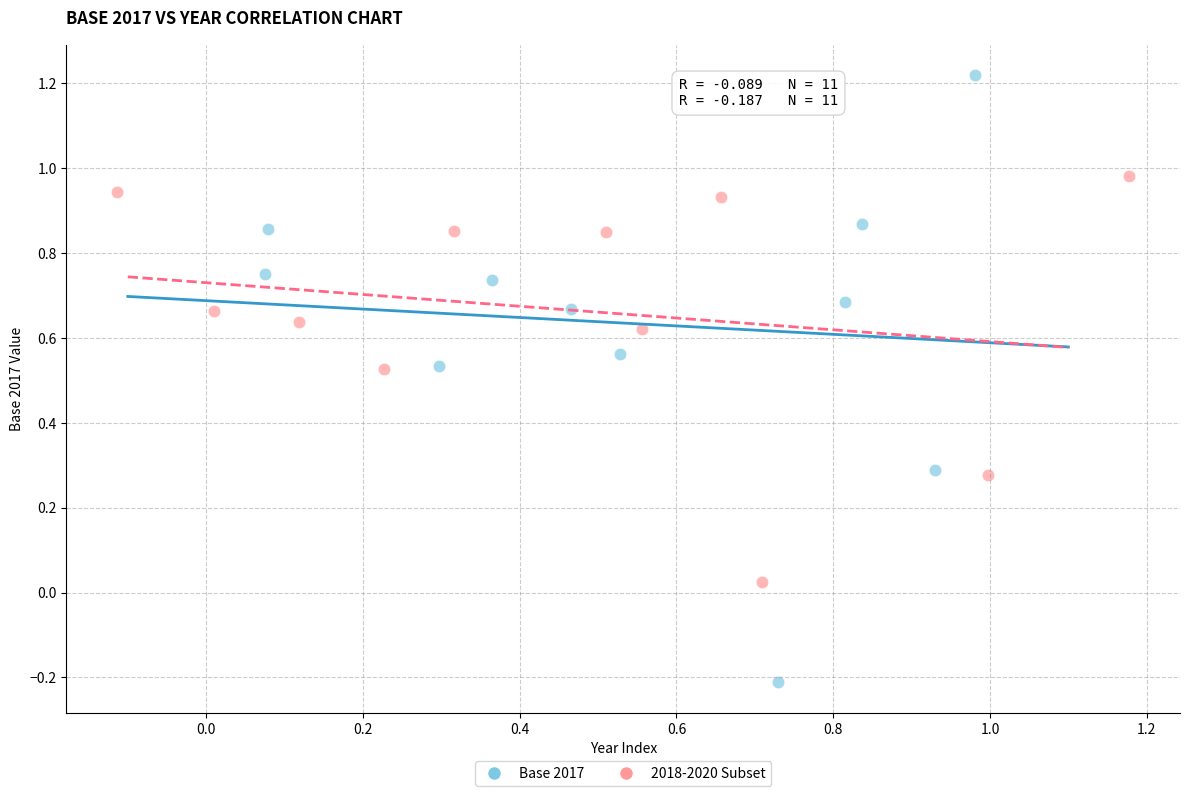

Which series reaches the minimum Y coordinate?

Base 2017